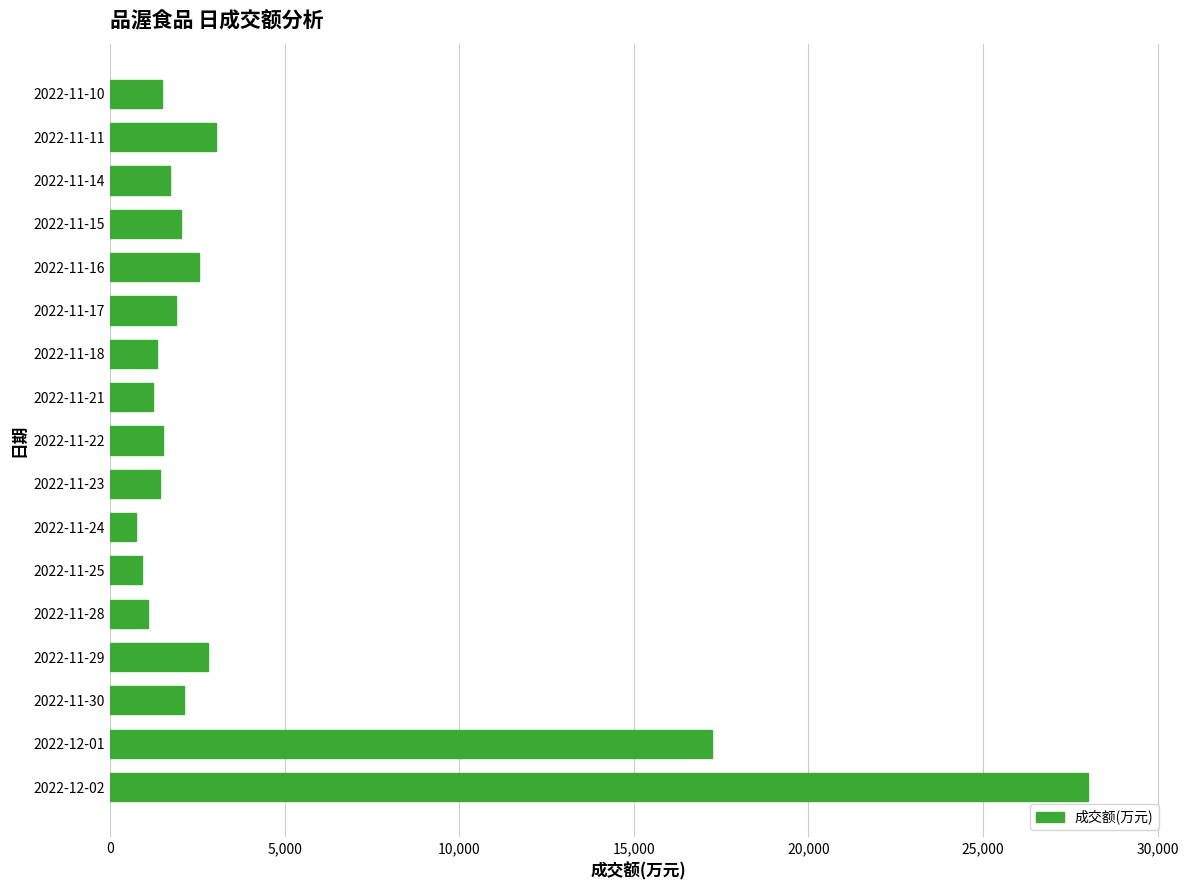

What is the smallest value displayed?

748